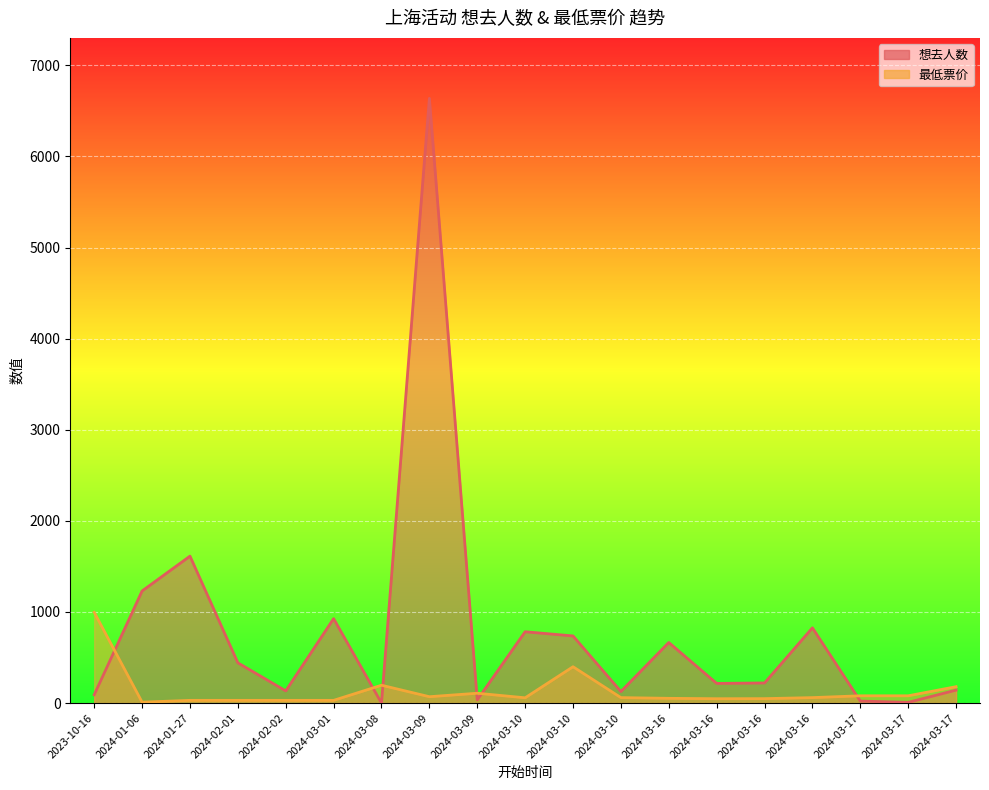

At which label does 想去人数 reach its peak?

2024-03-09